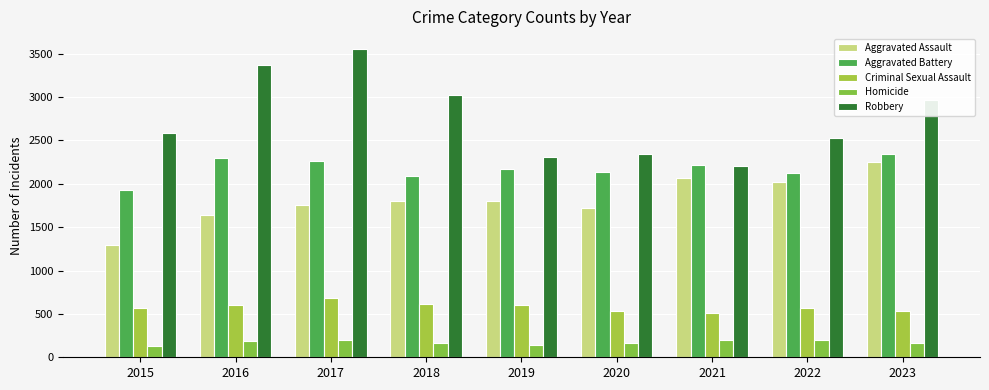

Reading left to right, list all the values displayed in this chart.

Aggravated Assault: 2015=1290	2016=1641	2017=1753	2018=1805	2019=1804	2020=1727	2021=2064	2022=2026	2023=2254
Aggravated Battery: 2015=1926	2016=2295	2017=2258	2018=2095	2019=2172	2020=2135	2021=2214	2022=2129	2023=2346
Criminal Sexual Assault: 2015=568	2016=599	2017=678	2018=613	2019=607	2020=528	2021=510	2022=563	2023=530
Homicide: 2015=125	2016=191	2017=195	2018=159	2019=143	2020=166	2021=198	2022=194	2023=169
Robbery: 2015=2590	2016=3370	2017=3549	2018=3019	2019=2308	2020=2342	2021=2200	2022=2523	2023=2971